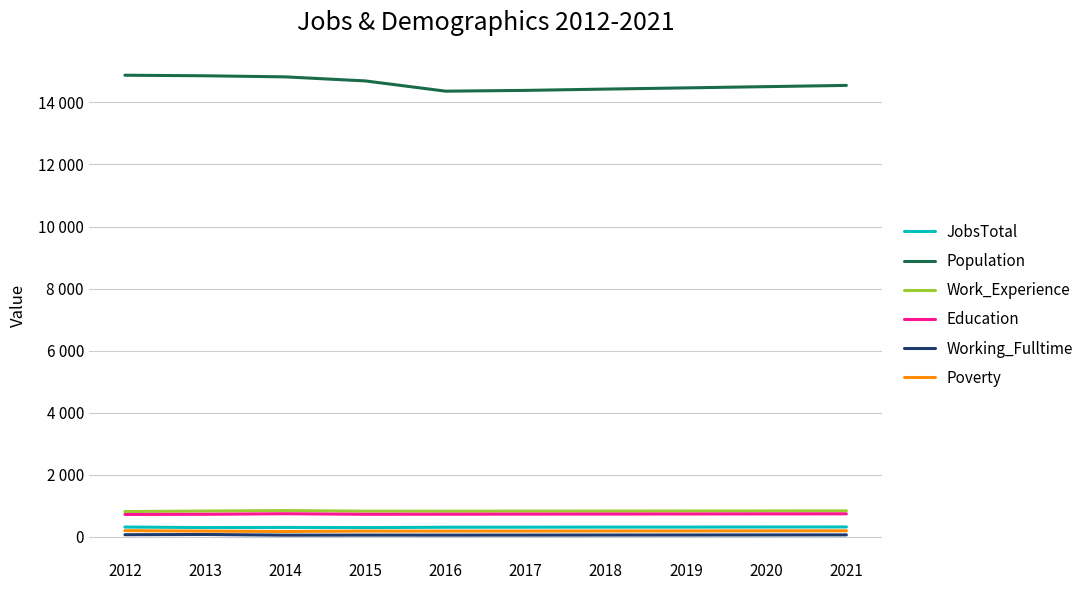

What is the difference between the highest and lowest values at 2014?

14767